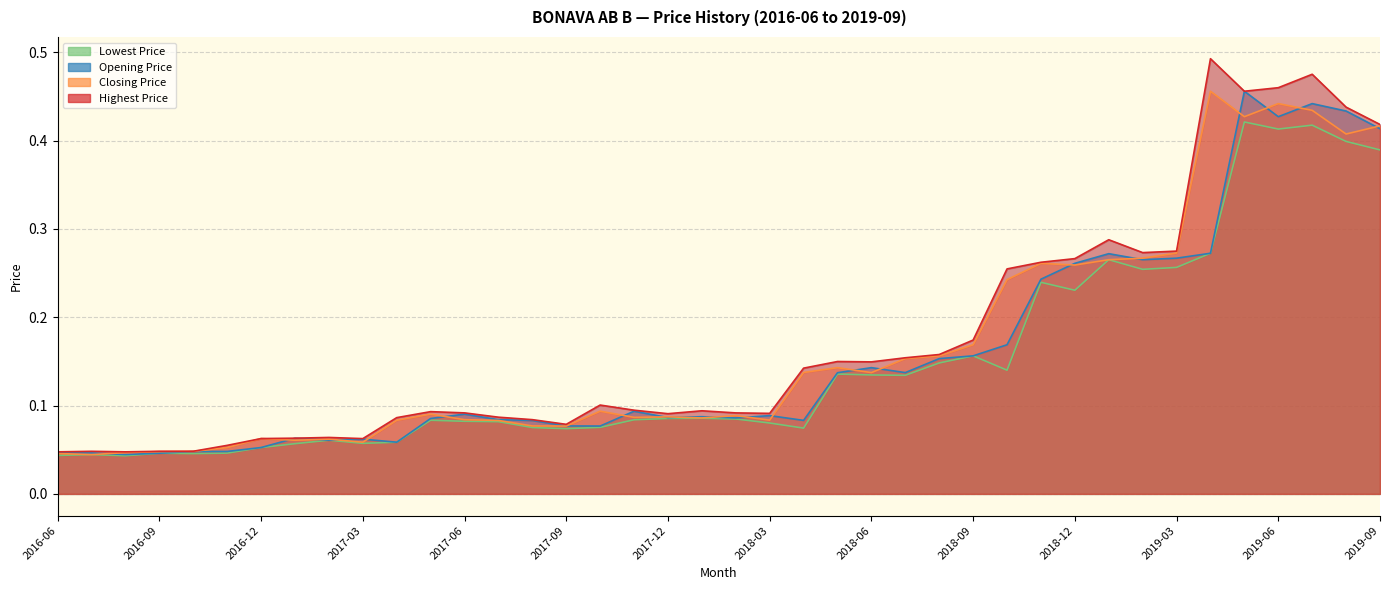

What are all the series names shown in the legend?

Opening Price, Lowest Price, Closing Price, Highest Price